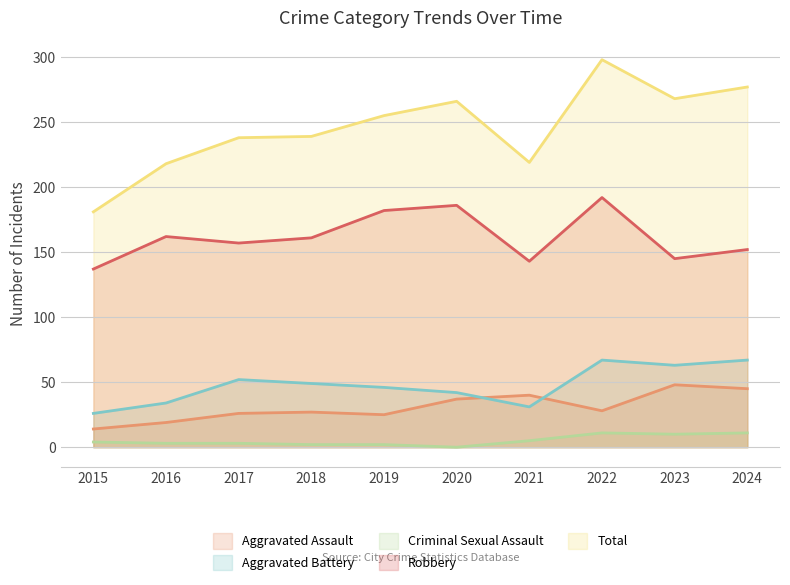

What are all the series names shown in the legend?

Aggravated Assault, Aggravated Battery, Criminal Sexual Assault, Robbery, Total